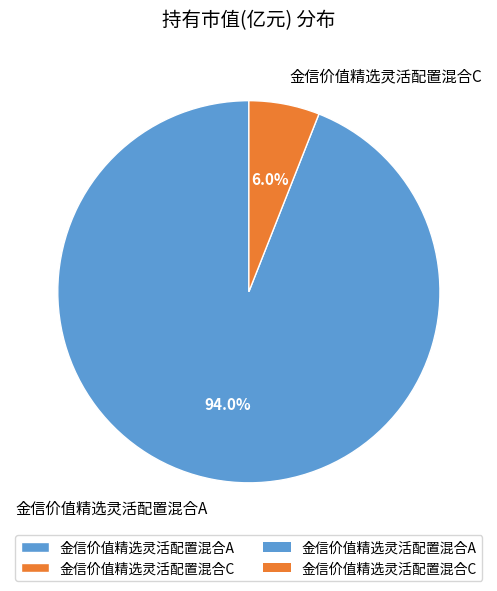

To the nearest percent, what portion does 金信价值精选灵活配置混合A represent?

94%